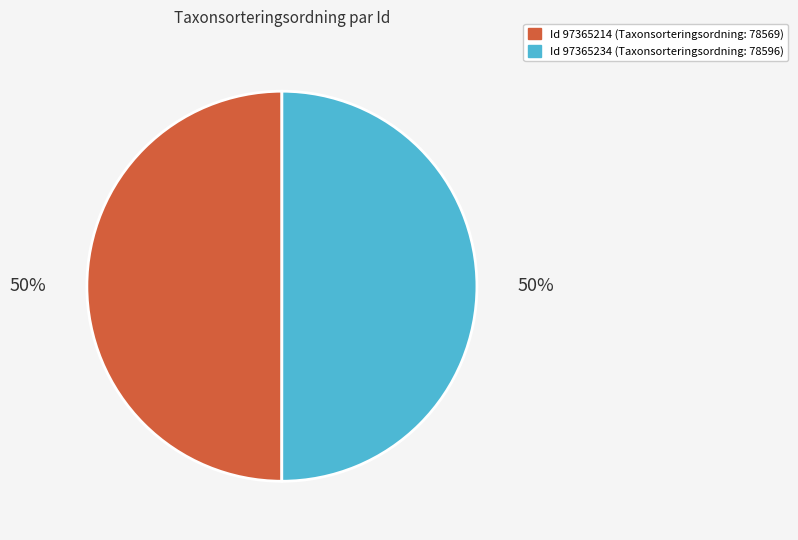

How many segments does this pie chart have?

2